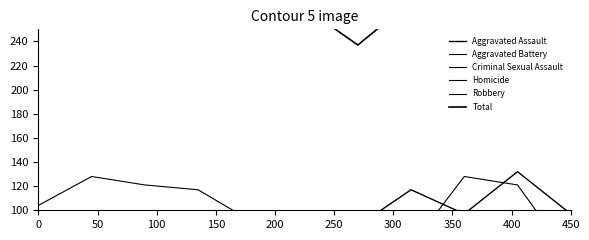

True or false: Robbery and Criminal Sexual Assault intersect in this chart.

False